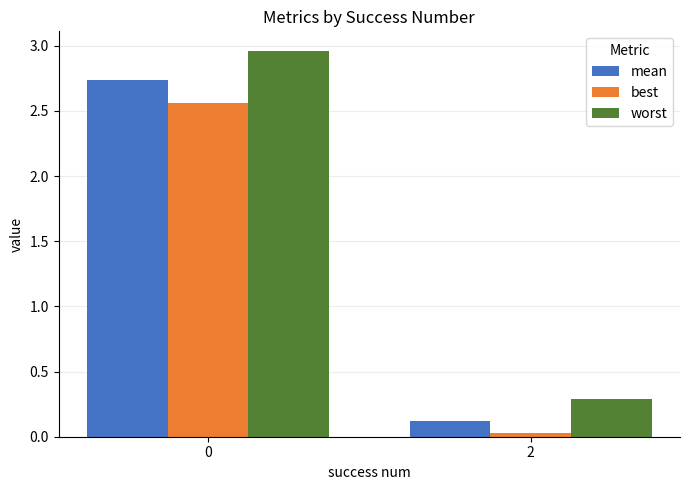

Does the chart contain any negative values?

No